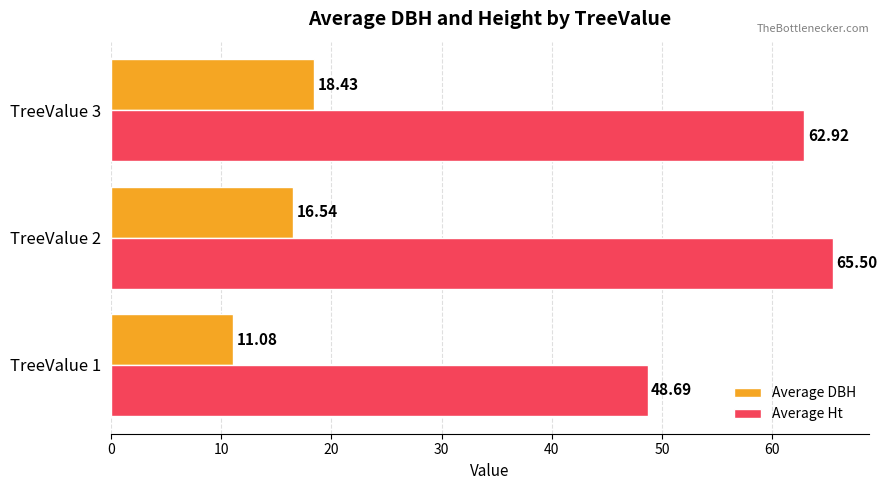

Rank the series by their maximum value, from highest to lowest.

Average Ht, Average DBH